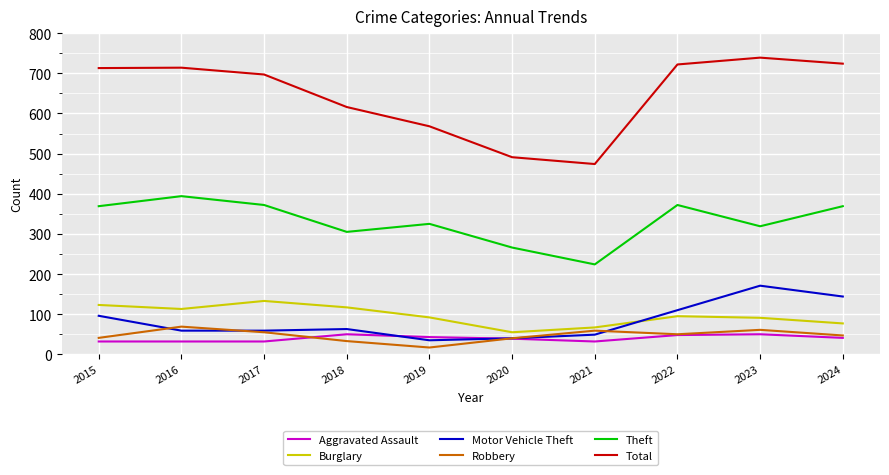

True or false: Motor Vehicle Theft and Burglary cross at least once.

True